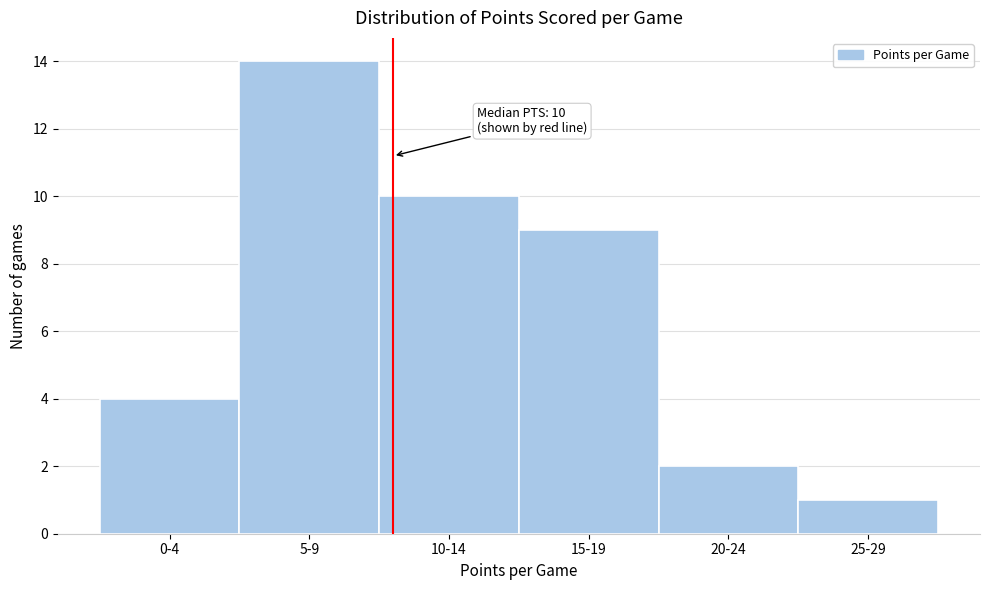

Reading right to left, extract all data points from this chart.

1	2	9	10	14	4